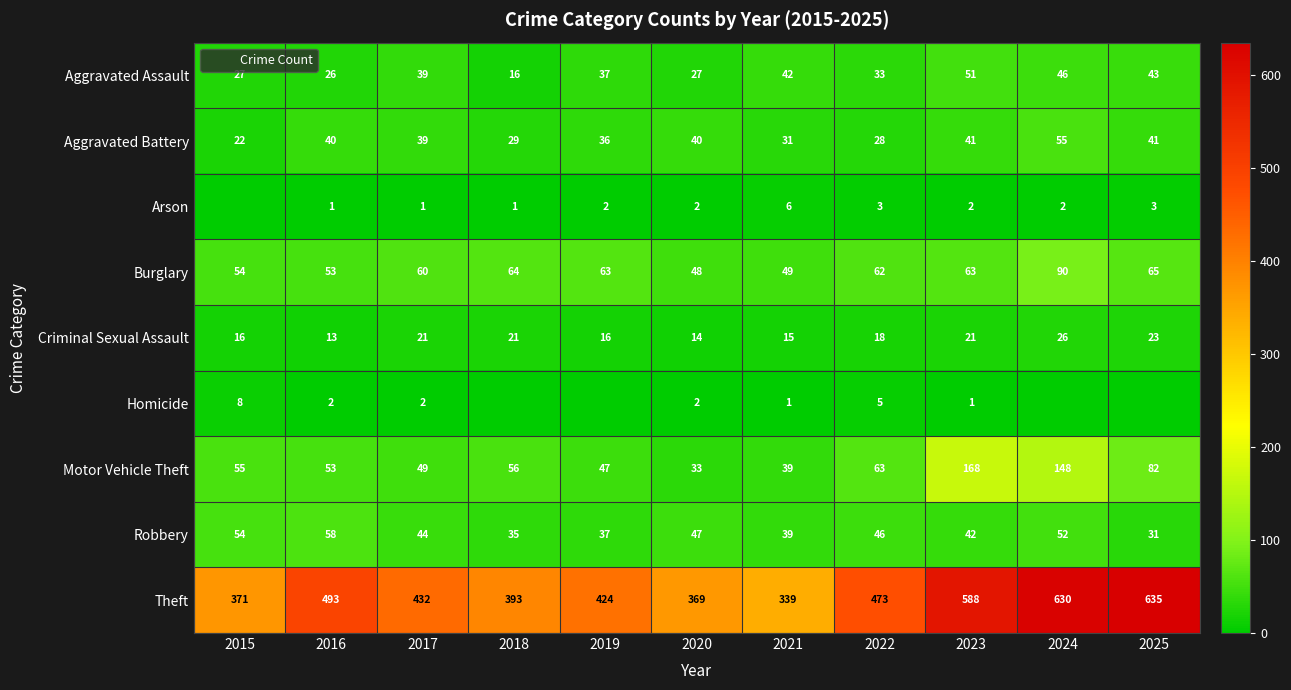

At how many categories does at least one series exceed 15?

11